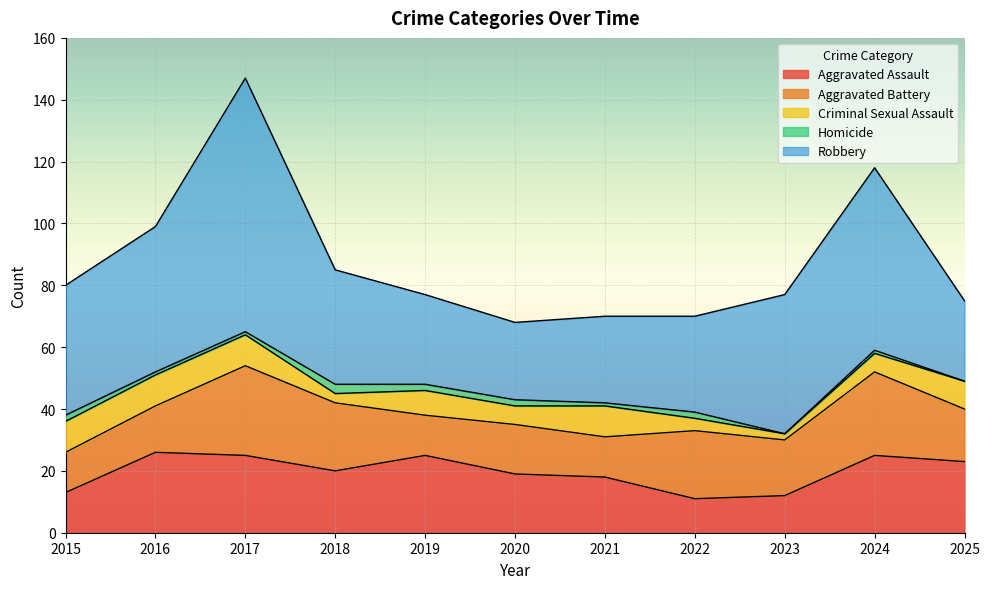

At which category does Criminal Sexual Assault reach its first local valley?

2018